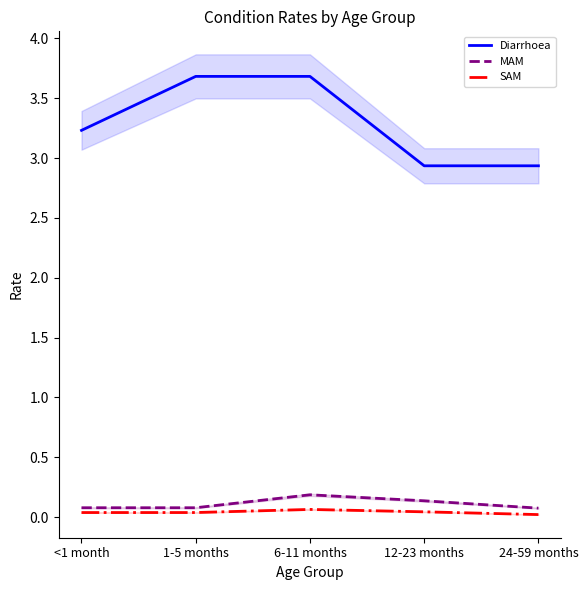

What is the sum of all MAM values?

0.6